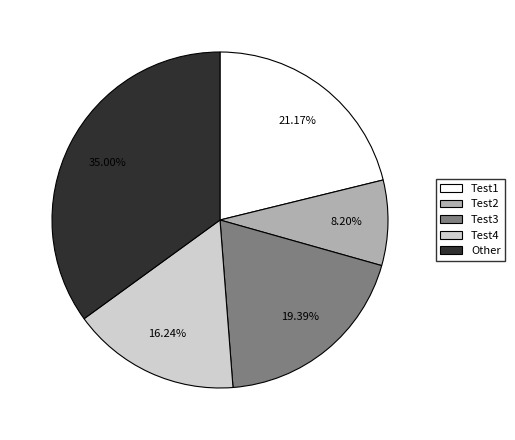

Is the sum of Test4 and Other greater than half?

Yes